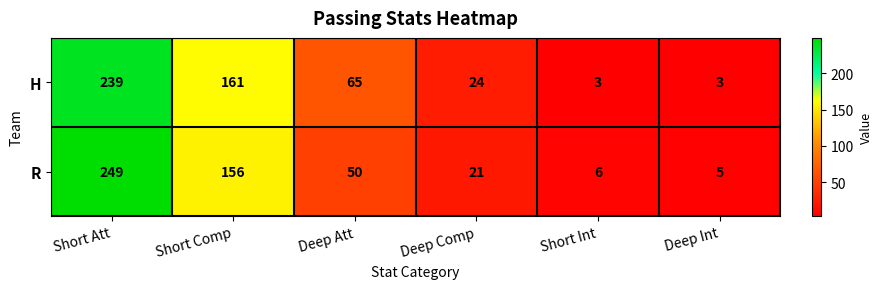

Reading left to right, transcribe all the data shown in this chart.

H: Short Att=239	Short Comp=161	Deep Att=65	Deep Comp=24	Short Int=3	Deep Int=3
R: Short Att=249	Short Comp=156	Deep Att=50	Deep Comp=21	Short Int=6	Deep Int=5